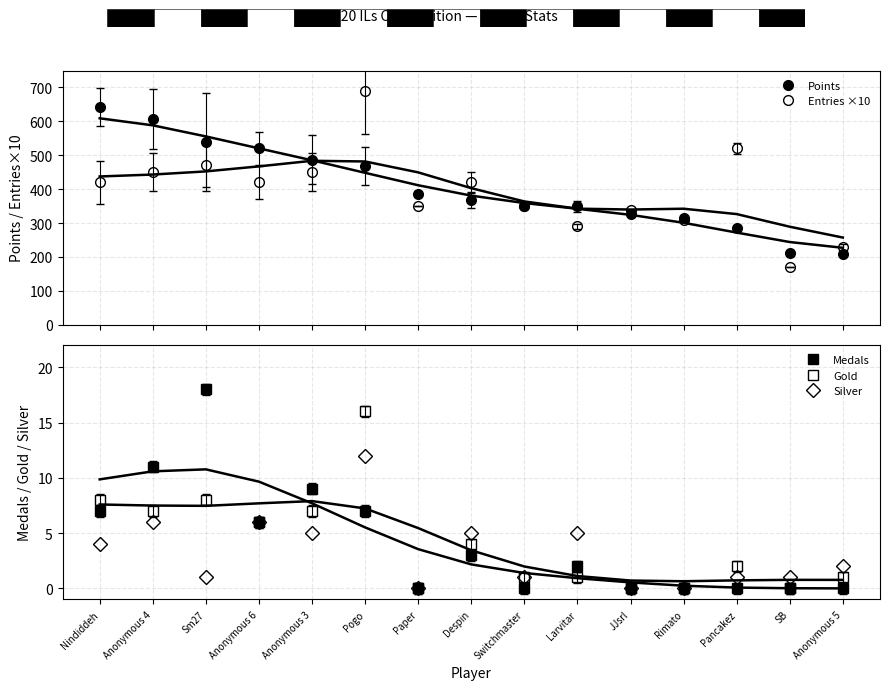

How many bars are there in total?

75